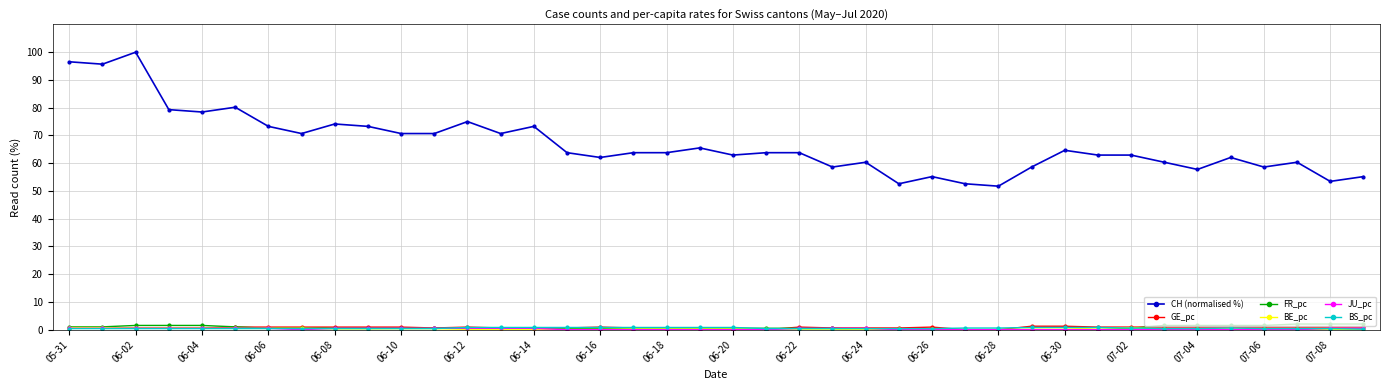

True or false: CH (normalised %) and FR_pc intersect in this chart.

False